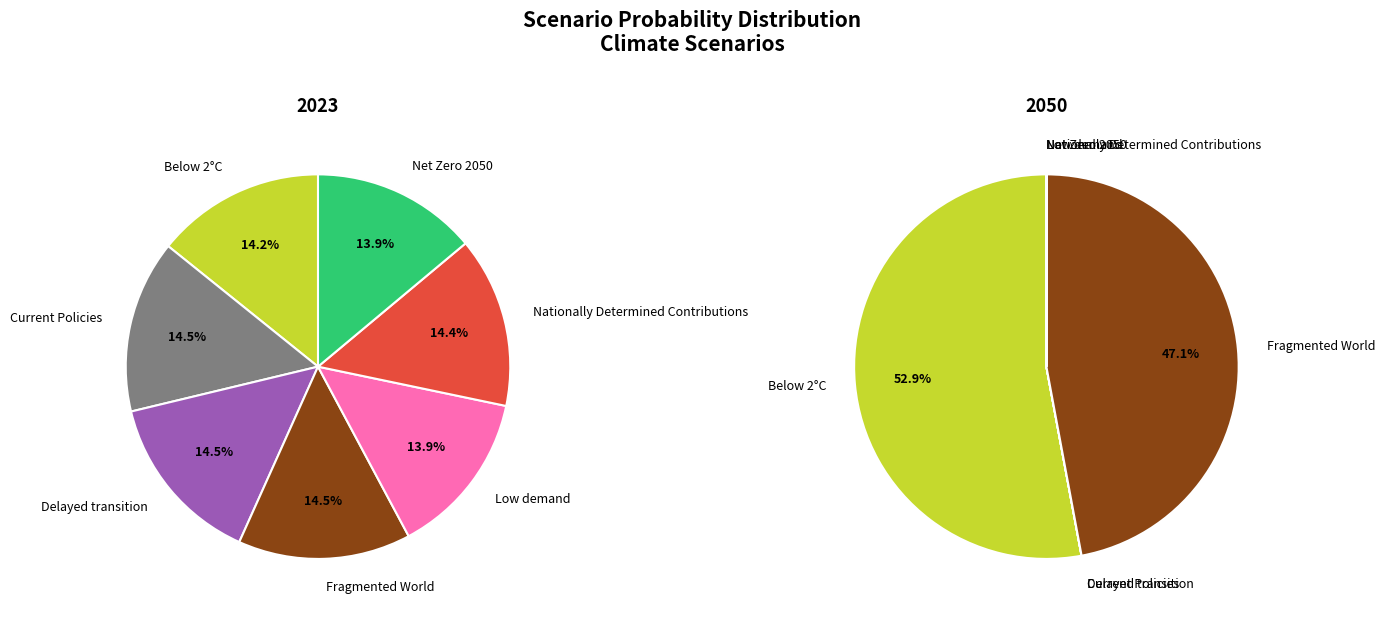

Count the number of slices in the pie.

7